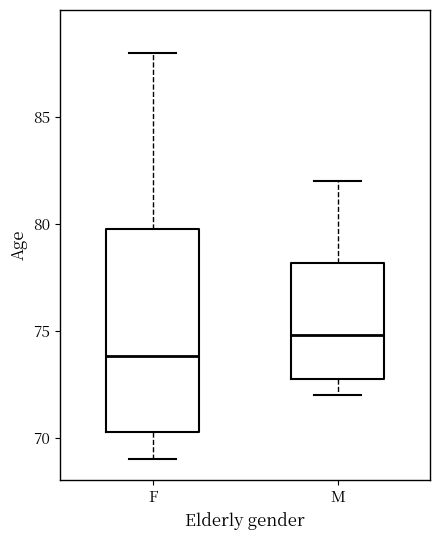

Reading left to right, read every box against the y-axis: the position of its median line, the range the box covers, and the ends of its whiskers. The values are not printed on the chart, so give them approximately, as read against the axis.

F: median 74.0, box 70.0 to 80.0, whiskers 69.0 to 88.0
M: median 75.0, box 72.5 to 78.0, whiskers 72.0 to 82.0